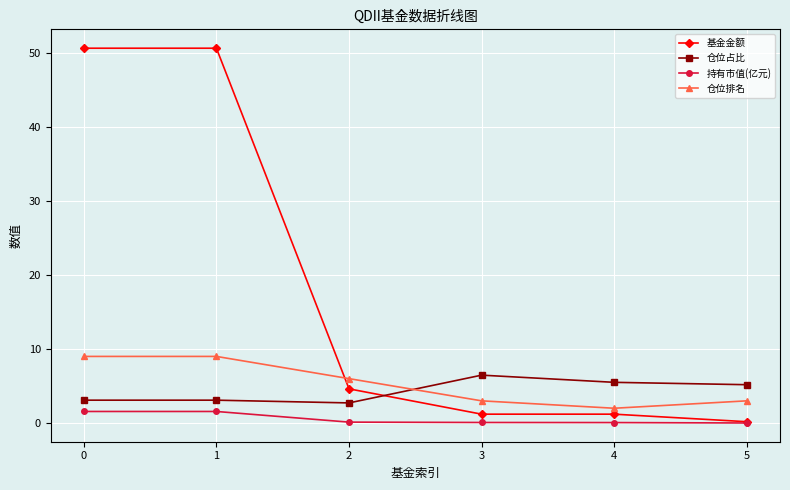

What is the difference between the maximum and minimum values in the 持有市值(亿元) series?

1.6